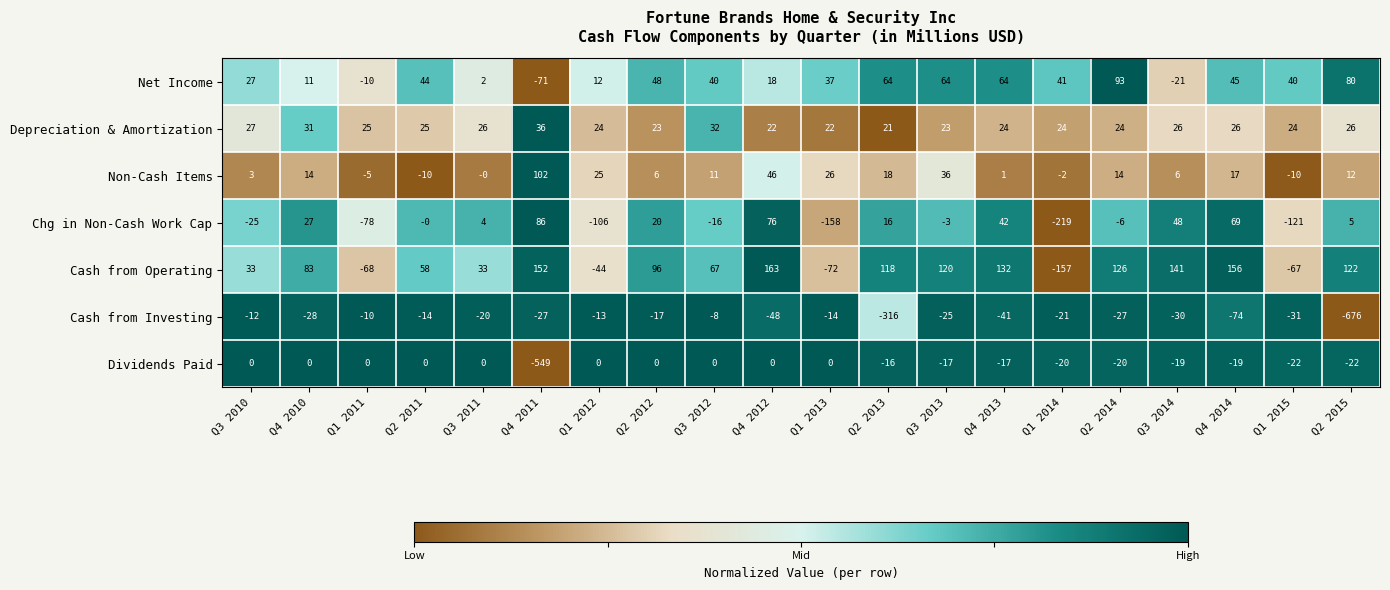

What is the greatest value displayed?

163